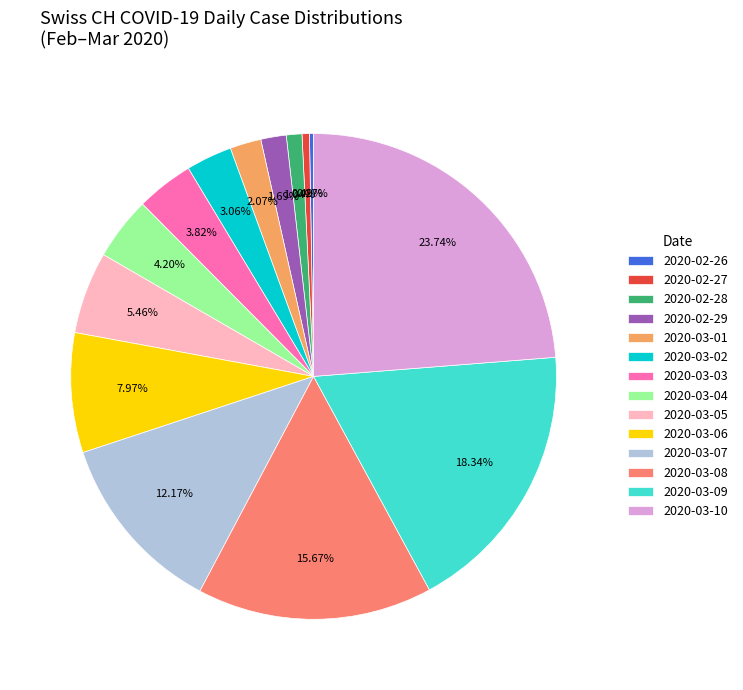

Combined, do 2020-02-29 and 2020-02-27 account for over 50%?

No